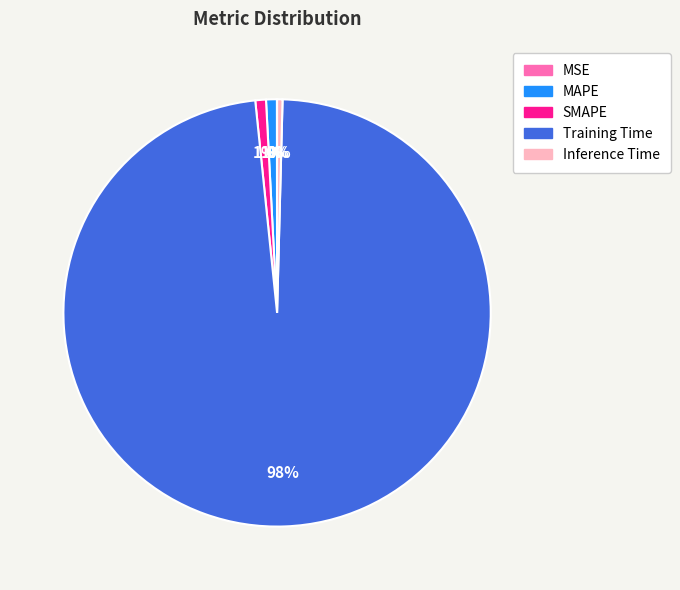

Which slice represents more than half of the pie?

Training Time